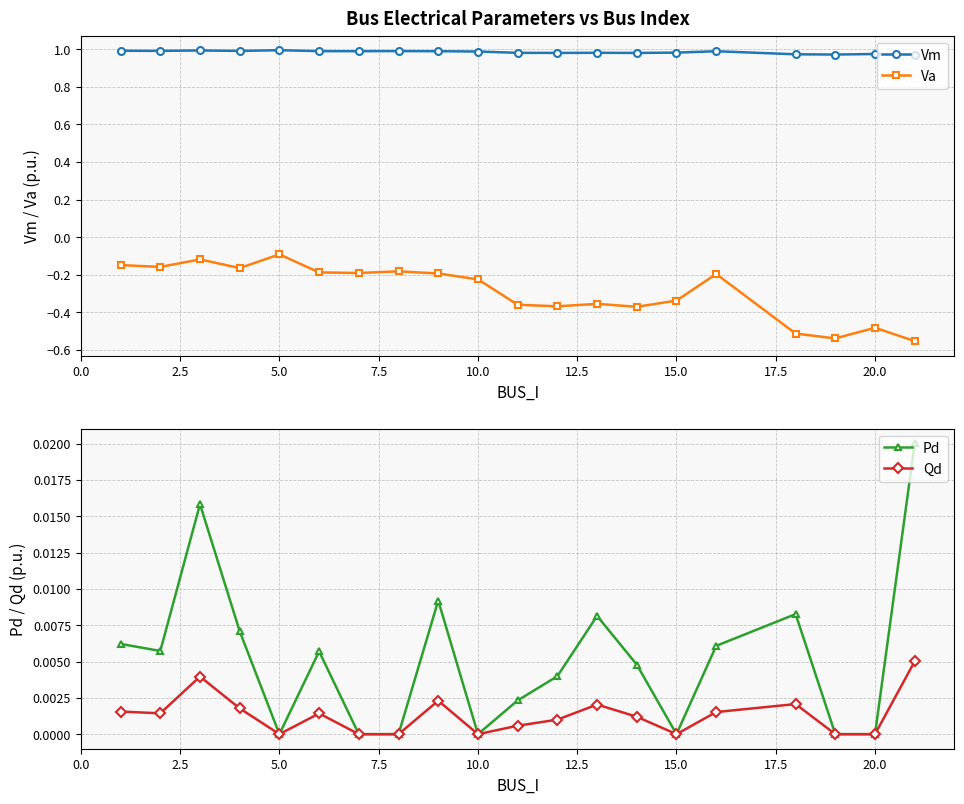

True or false: Vm and Va intersect in this chart.

False